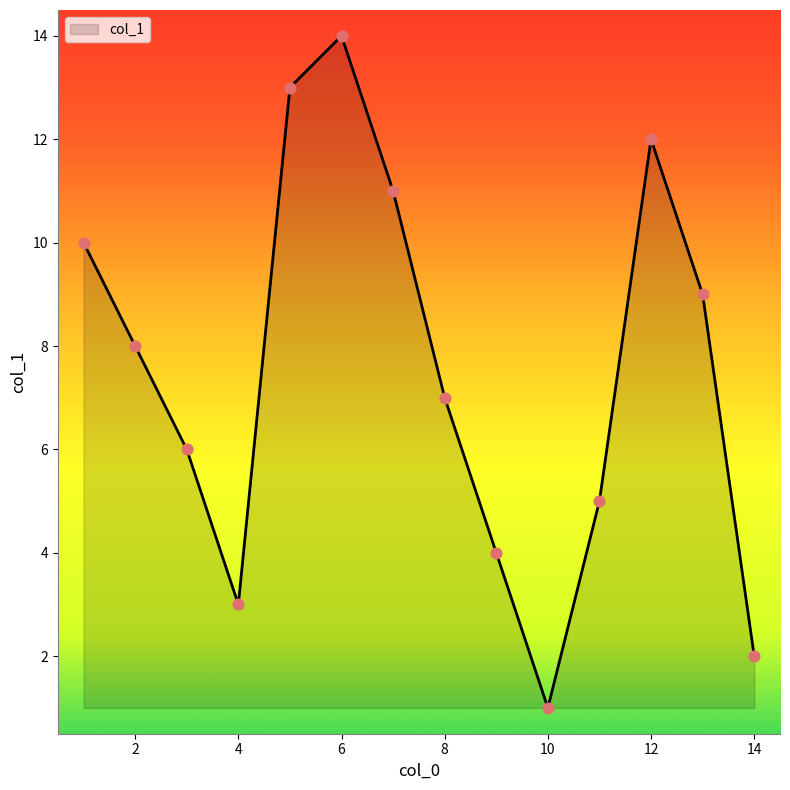

What is the greatest value displayed?

14